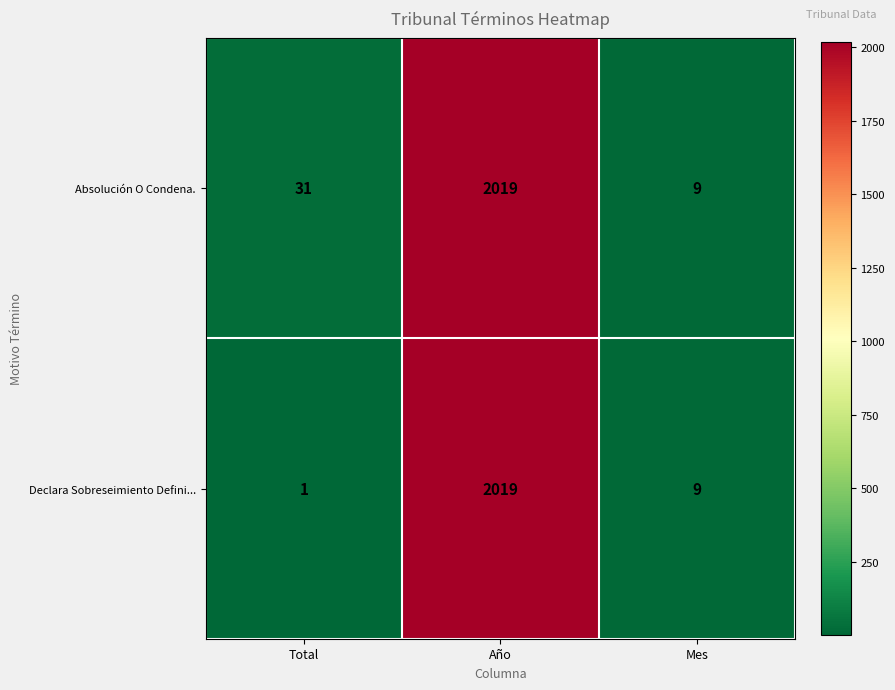

Is it true that Absolución O Condena. equals 31 at Total?

True